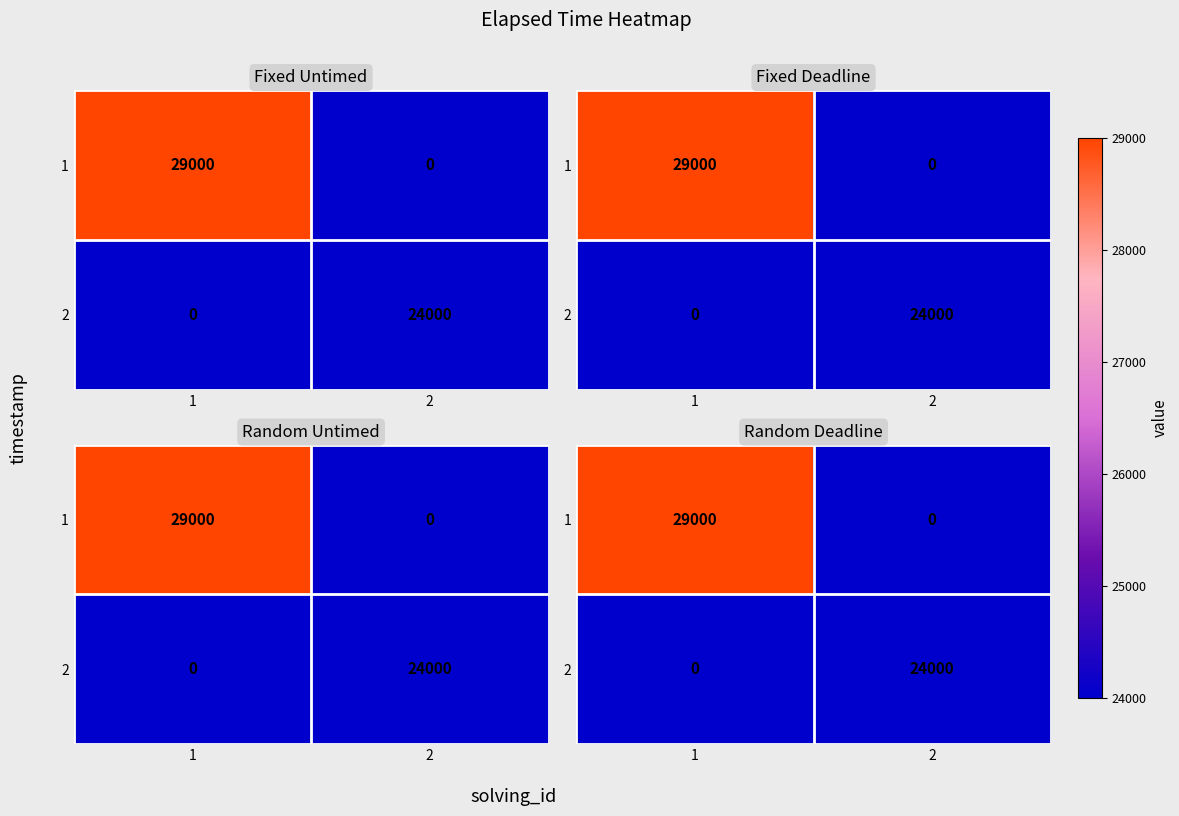

What is the average value of the 2 series?

12000